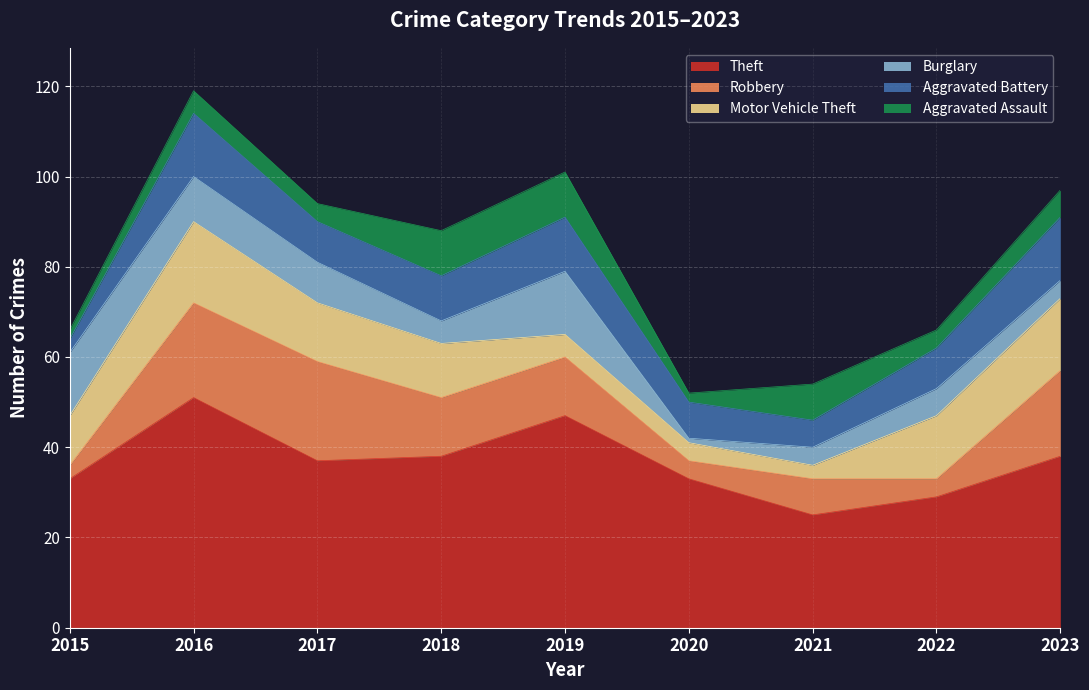

True or false: Robbery and Aggravated Assault intersect in this chart.

False